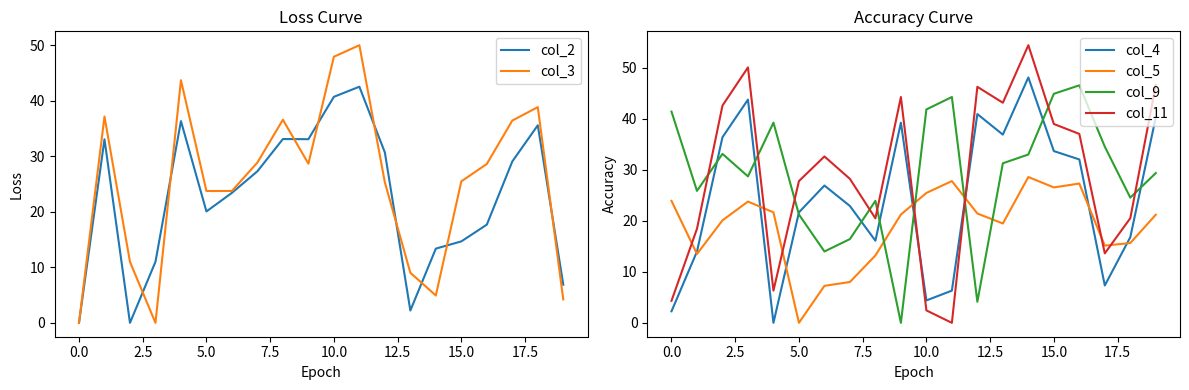

True or false: col_4 has a value of 21.6 at 5.0.

True